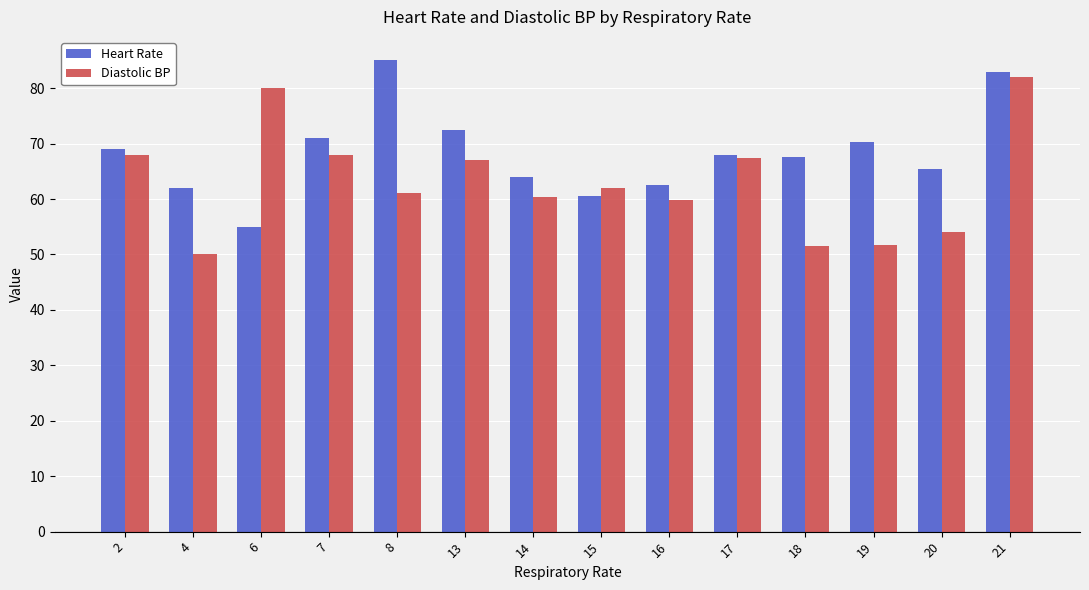

What is the value of the Diastolic BP bar at the 12th from the left?

51.7